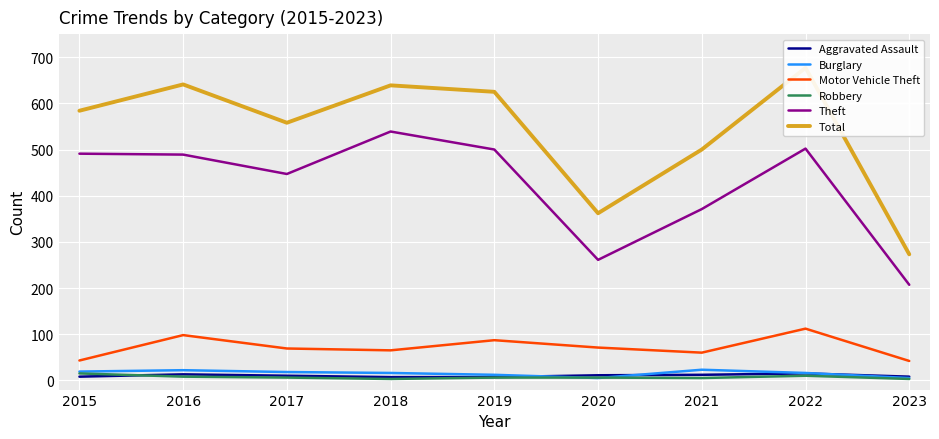

List the labels in order of Theft value, smallest first.

2023, 2020, 2021, 2017, 2016, 2015, 2019, 2022, 2018